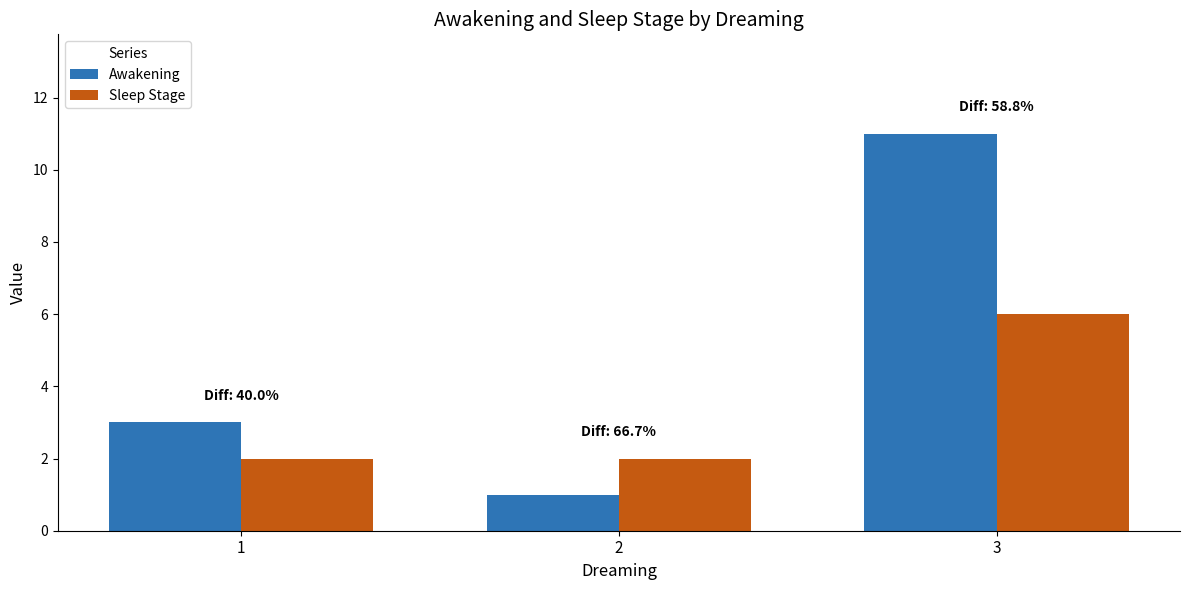

Reading left to right, list all the values displayed in this chart.

Awakening: 3	1	11
Sleep Stage: 2	2	6